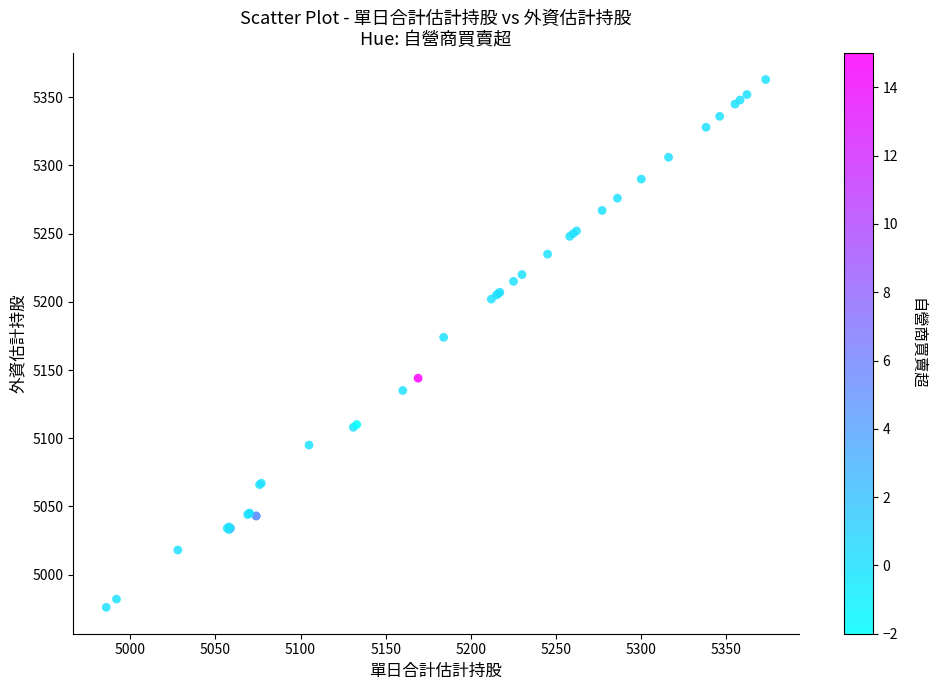

What Y value in the scatter plot is closest to 5169?

5174